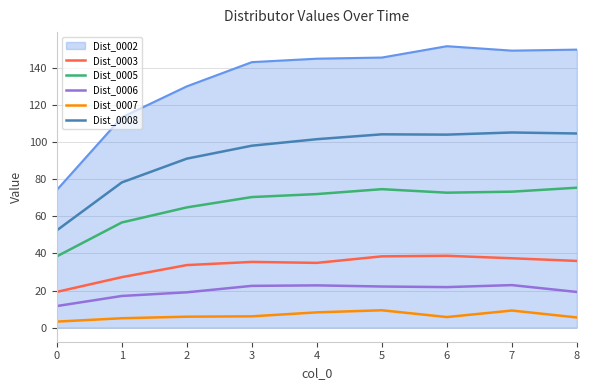

List the series in order of their peak value, highest first.

Dist_0002, Dist_0008, Dist_0005, Dist_0003, Dist_0006, Dist_0007